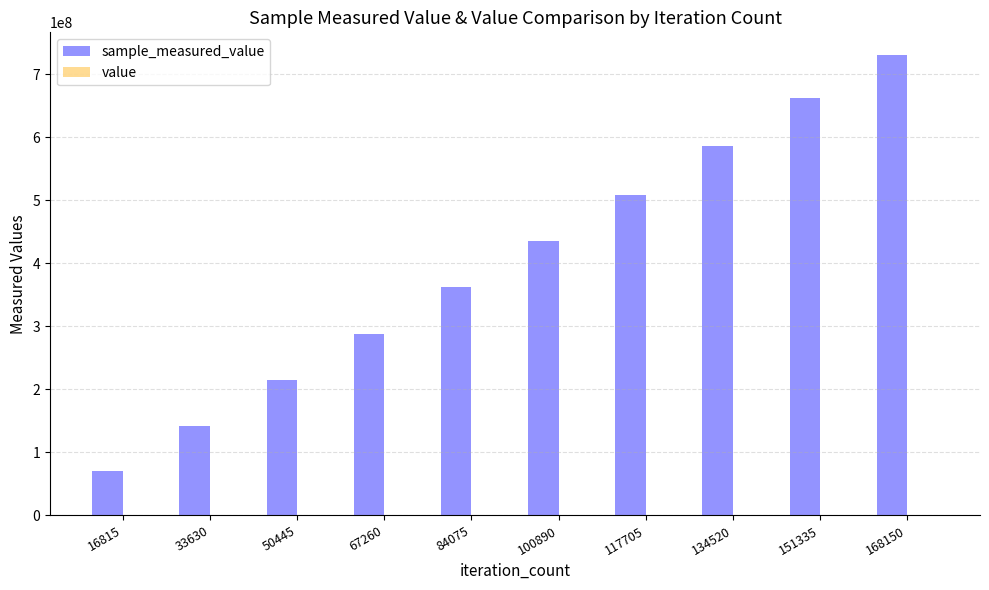

At which category is the sum across all series the highest?

168150